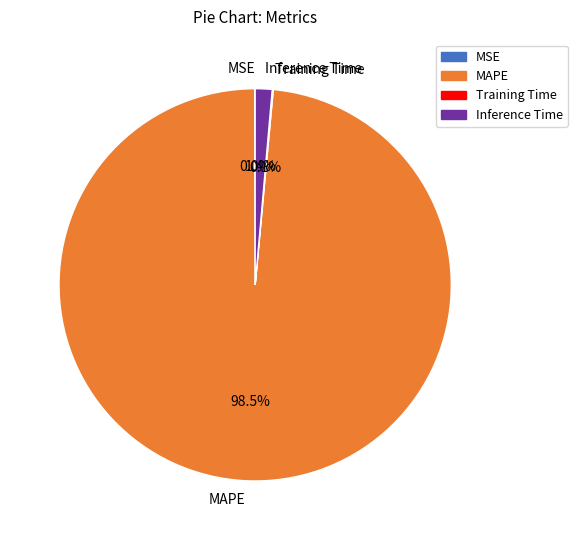

Which has a higher value, Inference Time or MAPE?

MAPE